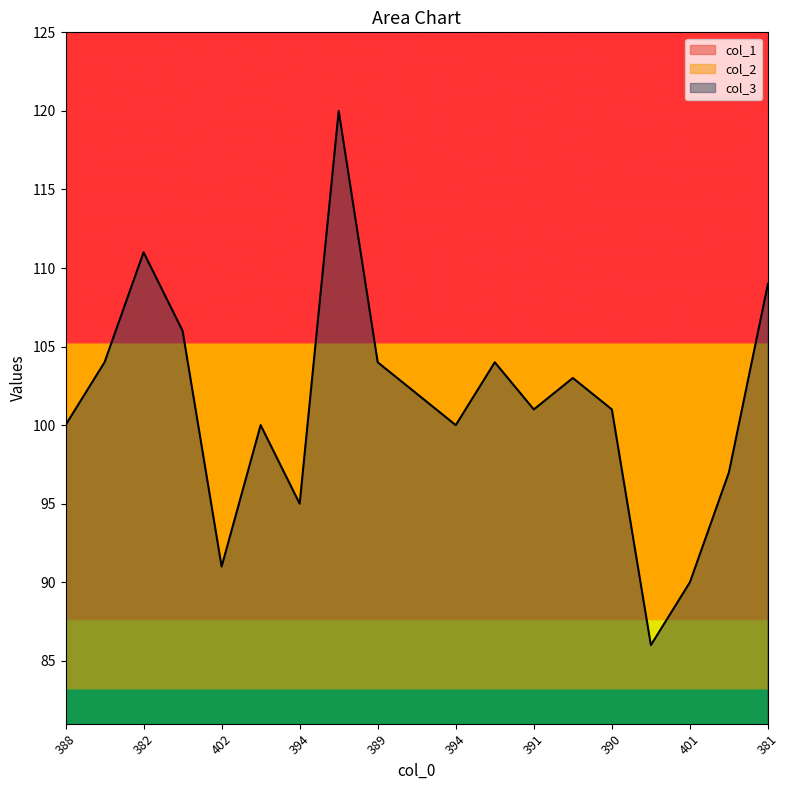

What are all the series names shown in the legend?

col_3, col_1, col_2